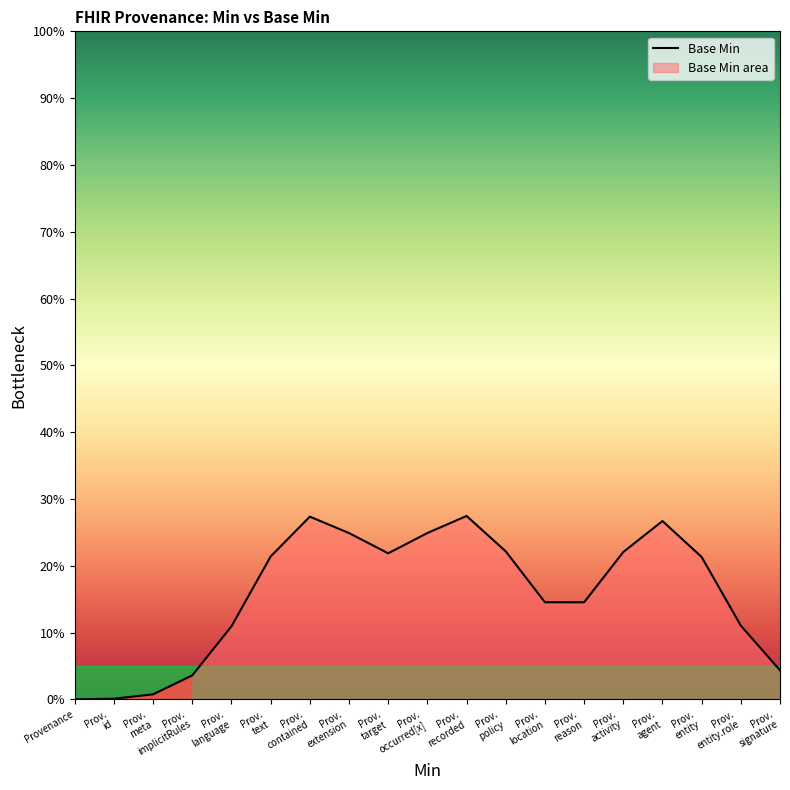

List the labels in order of value, largest first.

Prov.
recorded, Prov.
contained, Prov.
agent, Prov.
occurred[x], Prov.
extension, Prov.
policy, Prov.
activity, Prov.
target, Prov.
text, Prov.
entity, Prov.
location, Prov.
reason, Prov.
entity.role, Prov.
language, Prov.
signature, Prov.
implicitRules, Prov.
meta, Prov.
id, Provenance